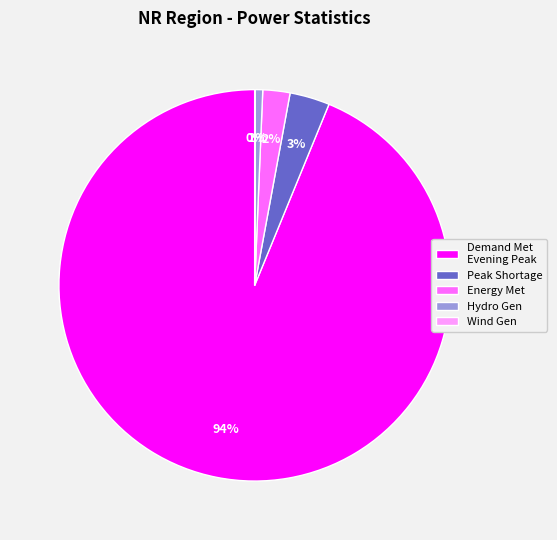

To the nearest percent, what percentage of the pie is Demand Met Evening Peak?

94%